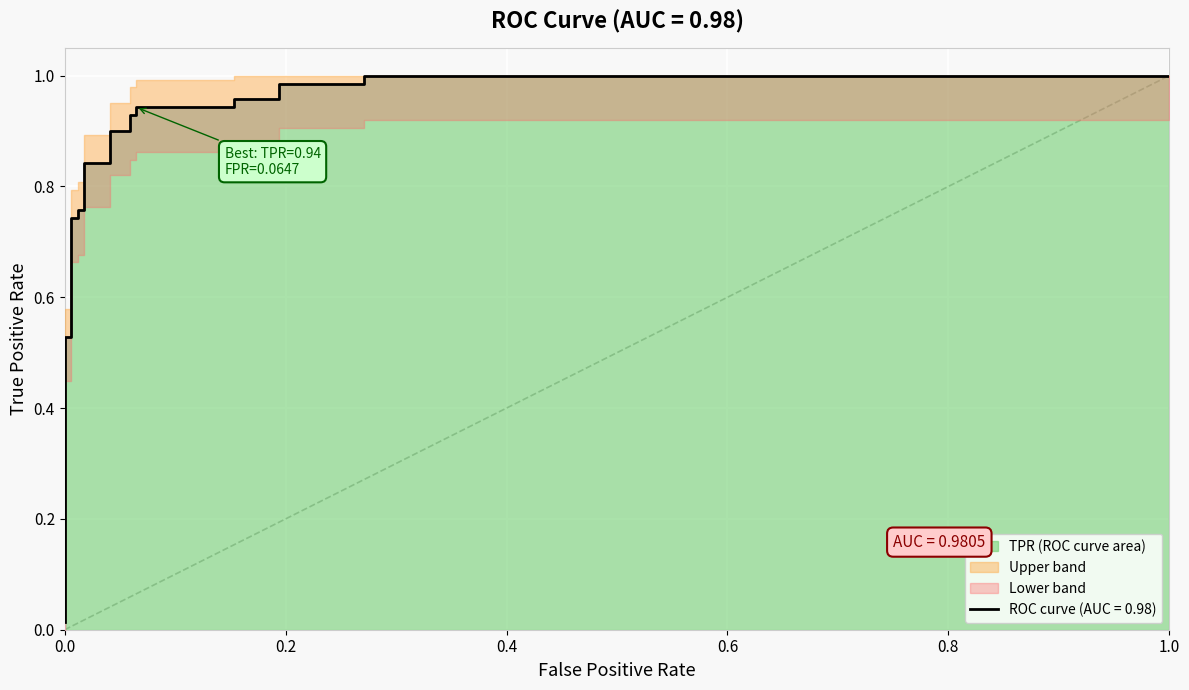

Which label corresponds to the smallest value in the chart?

fpr